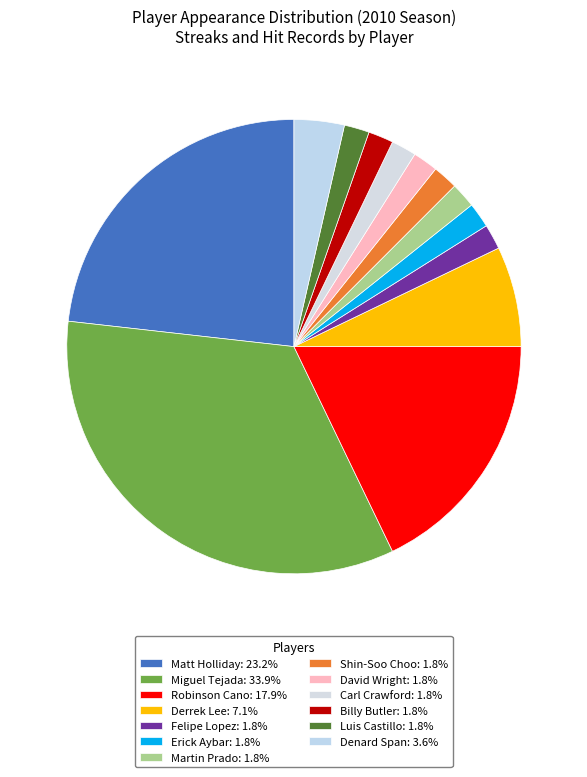

The Carl Crawford slice represents 2% of the pie. True or false?

True